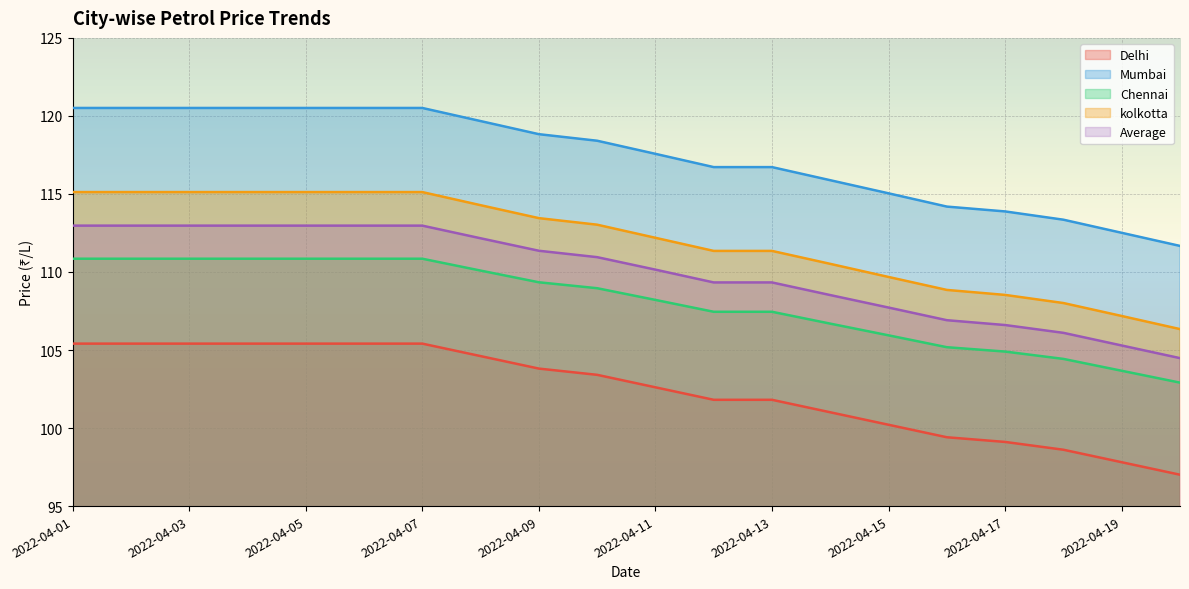

At 2022-04-06, list the series in order from largest to smallest.

Mumbai, kolkotta, Average, Chennai, Delhi